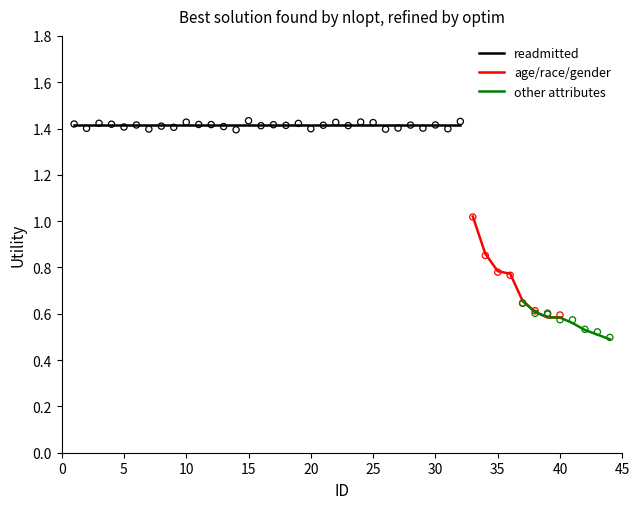

Which series reaches the minimum Y coordinate?

other